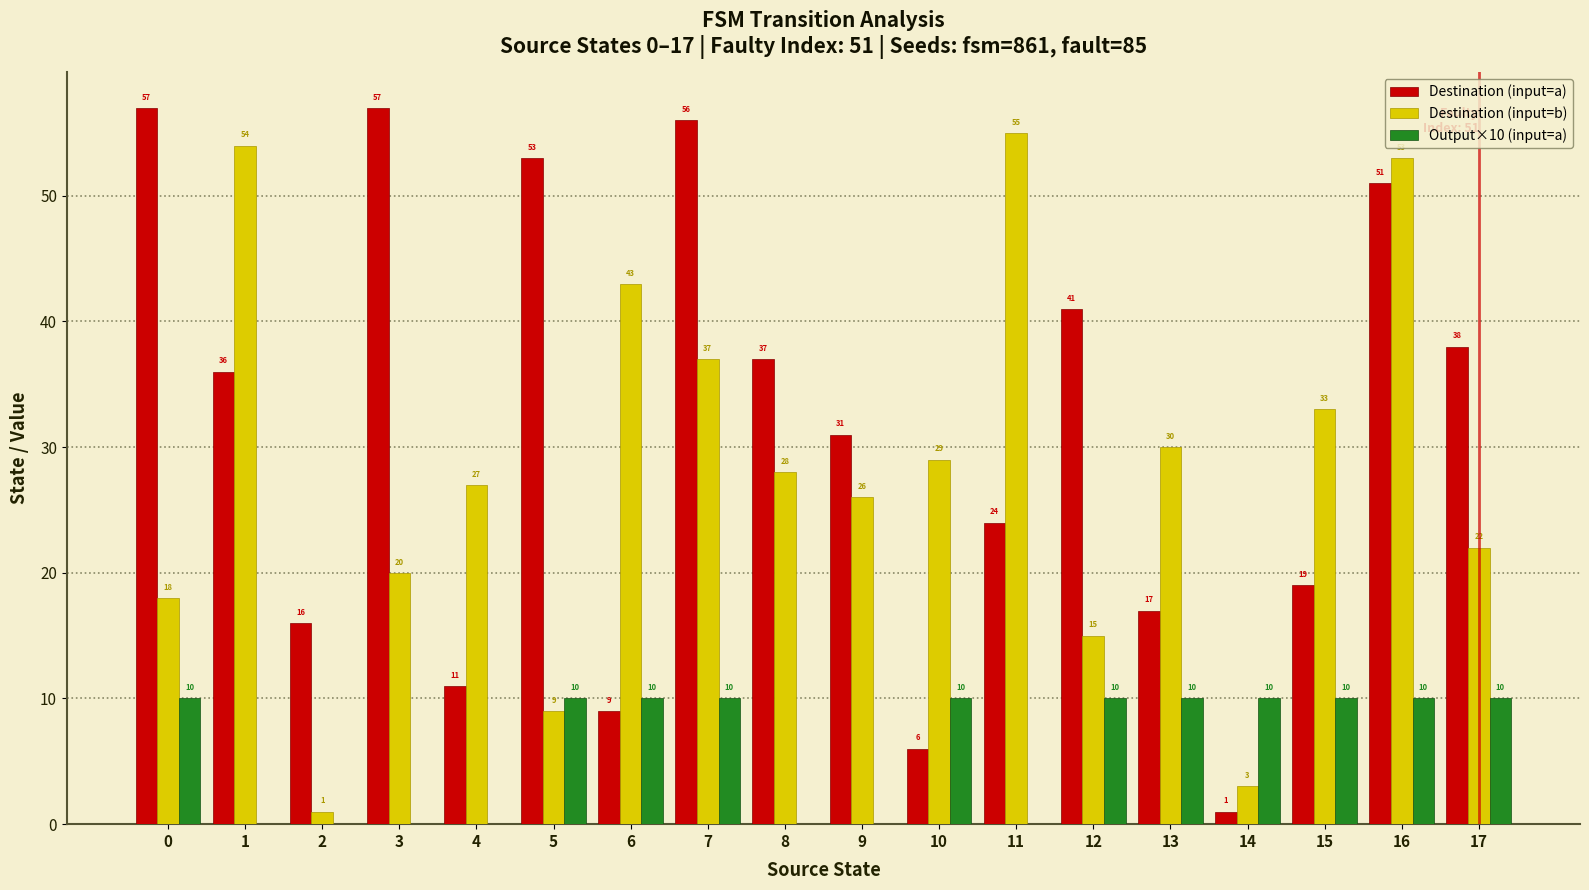

What is the maximum value shown in the chart?

57